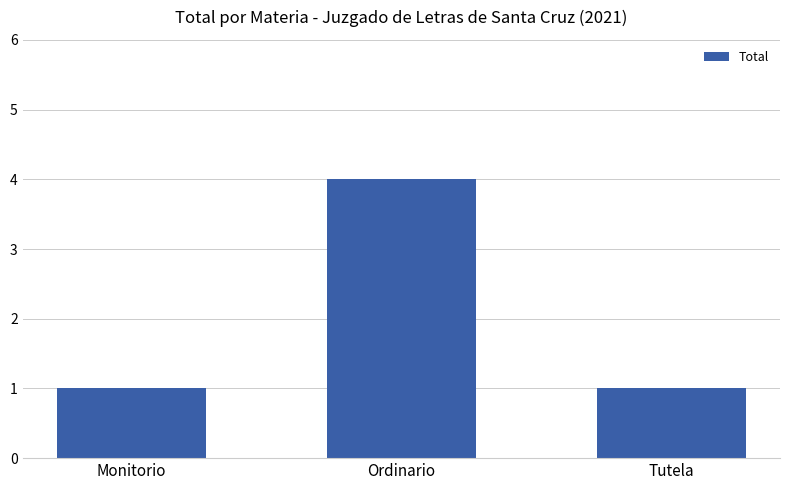

What is the maximum value shown in the chart?

4